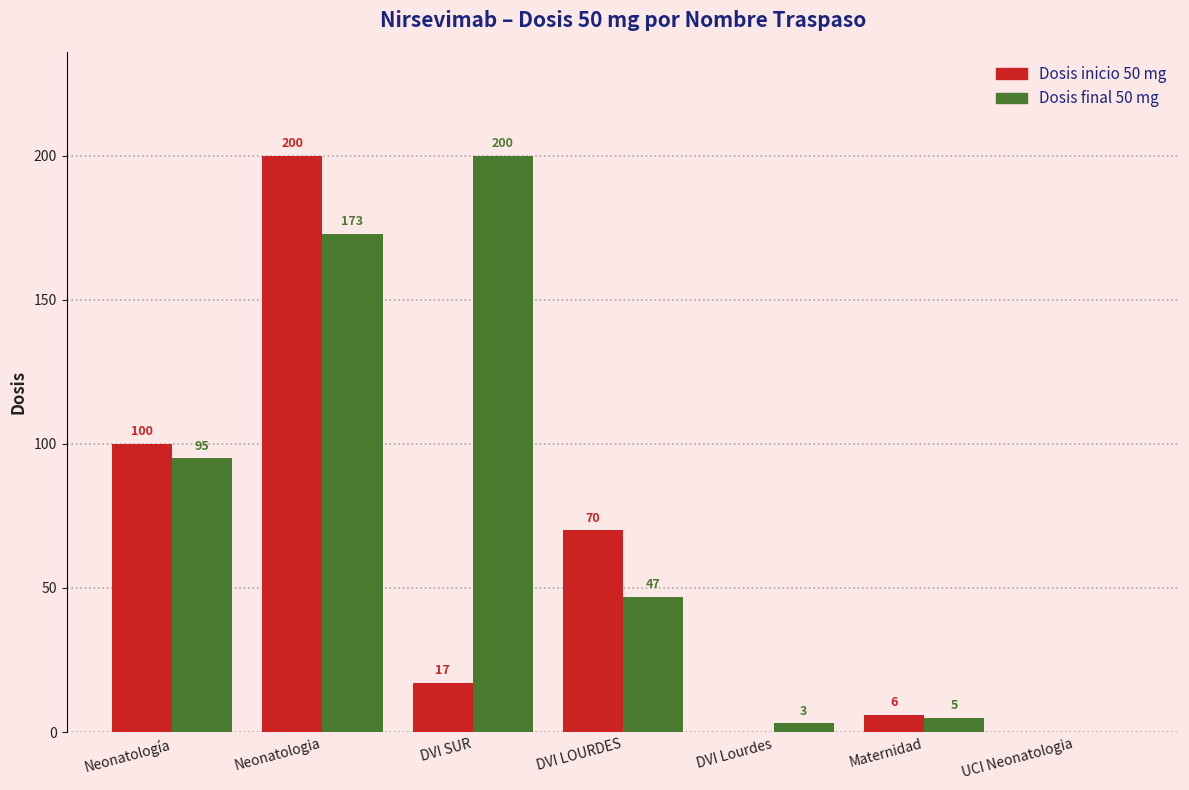

Which category has the highest value in the Dosis inicio 50 mg series?

Neonatologia